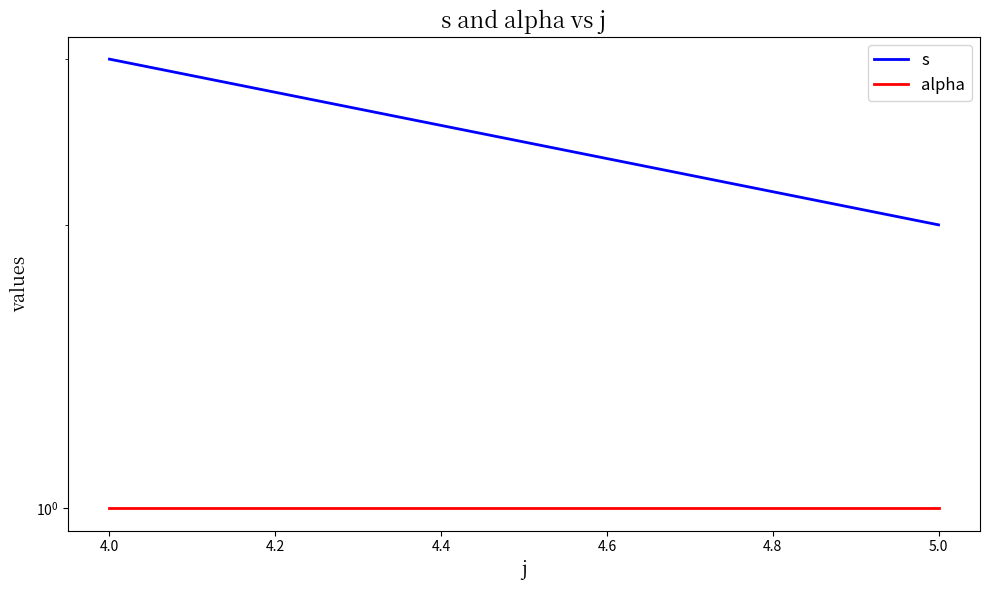

Is it true that alpha equals 1 at 4.0?

False